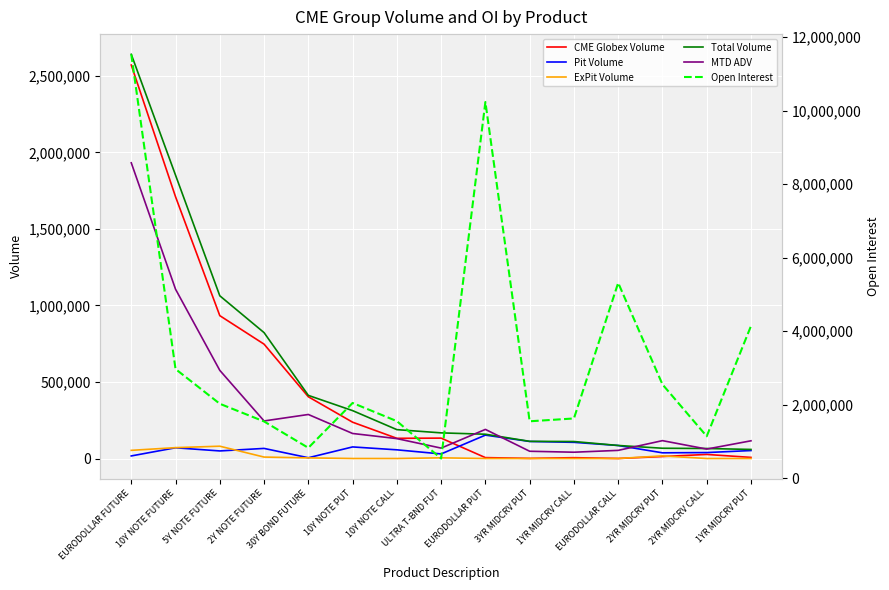

True or false: Open Interest and MTD ADV cross at least once.

False